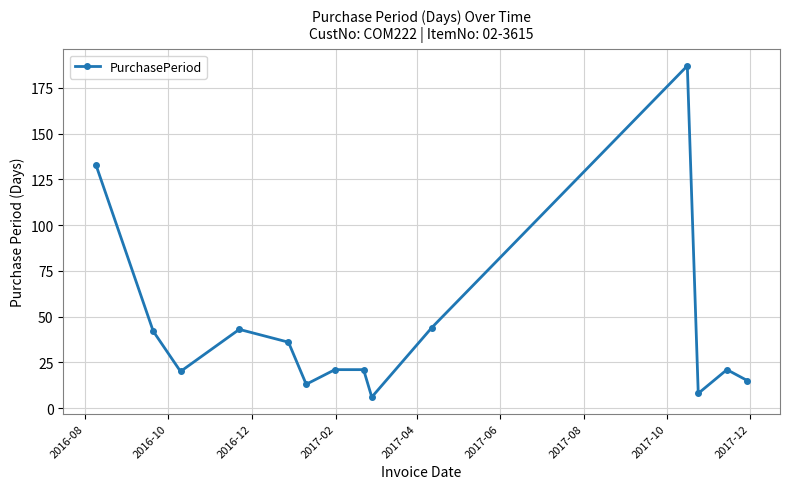

Count the number of categories in the chart.

14